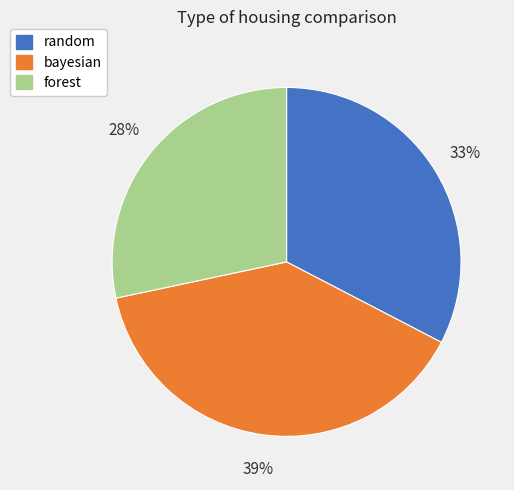

Which category has the smallest portion of the pie?

forest